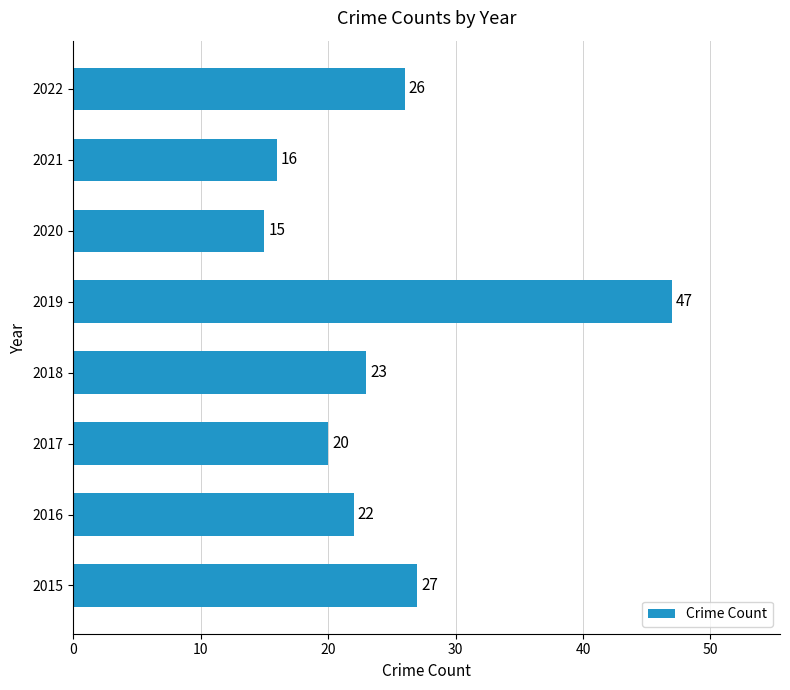

Are the bars horizontal?

Yes